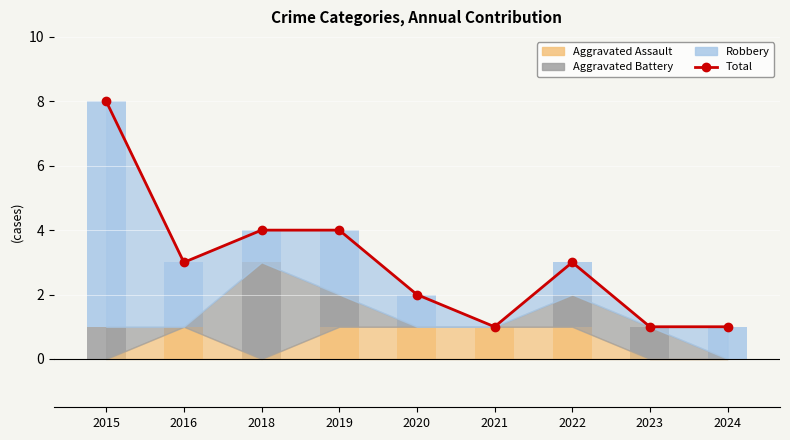

Count the Total values in the range 1 to 4.

8